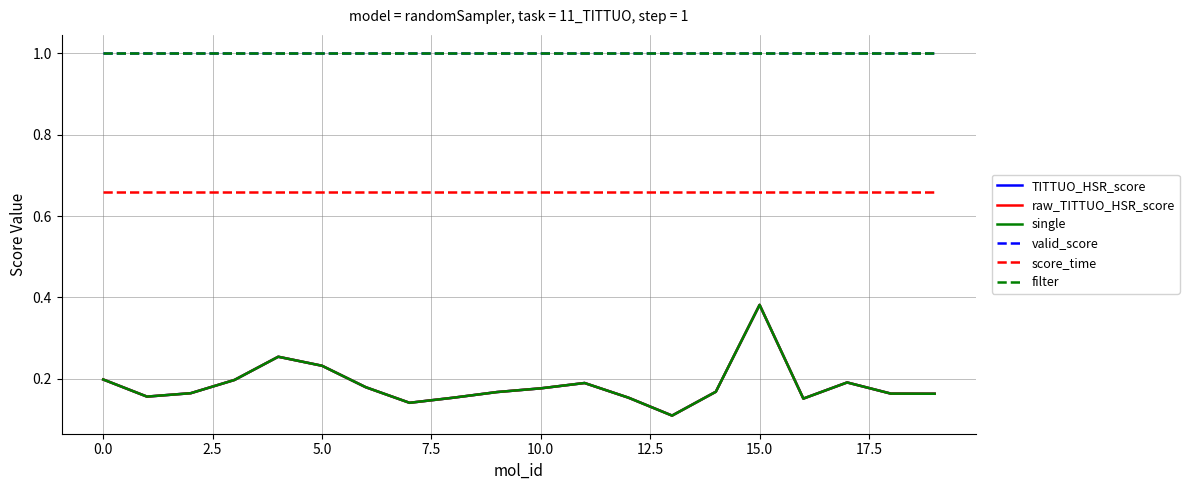

Is this an area chart (filled region under the line)?

No